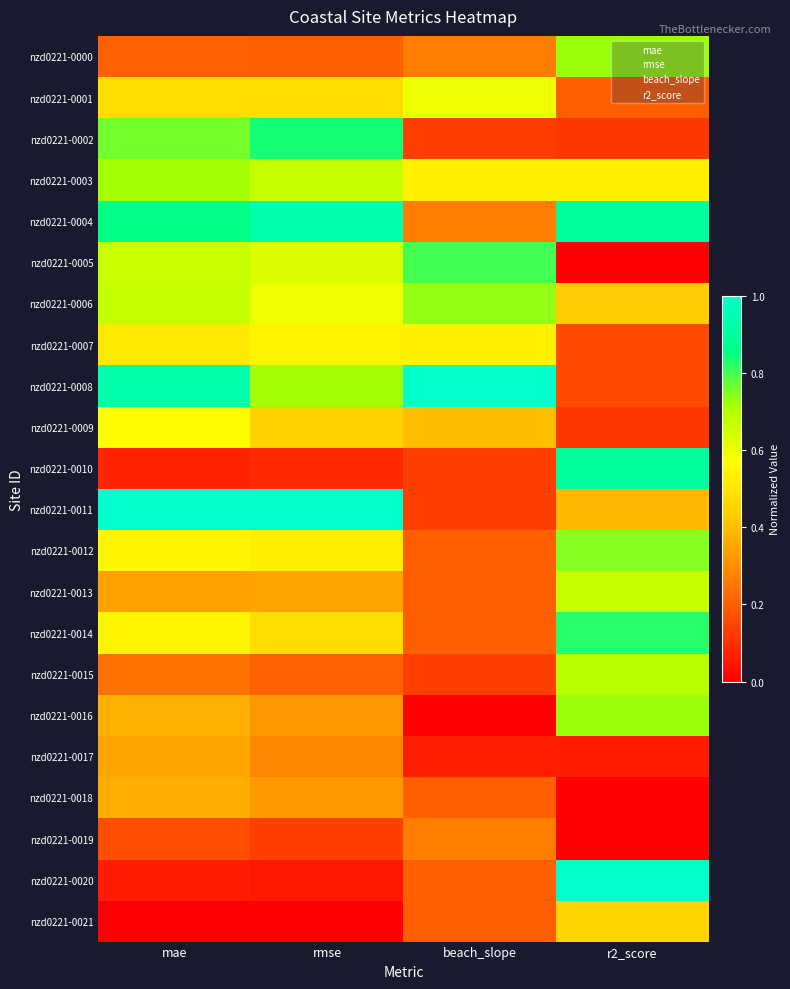

Reading right to left, list all the values displayed in this chart.

nzd0221-0000: r2_score=0.7	beach_slope=0.3	rmse=0.2	mae=0.2
nzd0221-0001: r2_score=0.2	beach_slope=0.6	rmse=0.5	mae=0.5
nzd0221-0002: r2_score=0.1	beach_slope=0.1	rmse=0.8	mae=0.8
nzd0221-0003: r2_score=0.5	beach_slope=0.5	rmse=0.7	mae=0.7
nzd0221-0004: r2_score=0.9	beach_slope=0.3	rmse=0.9	mae=0.9
nzd0221-0005: r2_score=0.0	beach_slope=0.8	rmse=0.6	mae=0.7
nzd0221-0006: r2_score=0.4	beach_slope=0.7	rmse=0.6	mae=0.7
nzd0221-0007: r2_score=0.2	beach_slope=0.5	rmse=0.5	mae=0.5
nzd0221-0008: r2_score=0.2	beach_slope=1.0	rmse=0.7	mae=0.9
nzd0221-0009: r2_score=0.1	beach_slope=0.4	rmse=0.4	mae=0.6
nzd0221-0010: r2_score=0.9	beach_slope=0.1	rmse=0.1	mae=0.1
nzd0221-0011: r2_score=0.4	beach_slope=0.1	rmse=1.0	mae=1.0
nzd0221-0012: r2_score=0.7	beach_slope=0.2	rmse=0.5	mae=0.5
nzd0221-0013: r2_score=0.7	beach_slope=0.2	rmse=0.3	mae=0.3
nzd0221-0014: r2_score=0.8	beach_slope=0.2	rmse=0.5	mae=0.5
nzd0221-0015: r2_score=0.7	beach_slope=0.1	rmse=0.2	mae=0.2
nzd0221-0016: r2_score=0.7	beach_slope=0.0	rmse=0.3	mae=0.4
nzd0221-0017: r2_score=0.1	beach_slope=0.1	rmse=0.3	mae=0.3
nzd0221-0018: r2_score=0.0	beach_slope=0.2	rmse=0.3	mae=0.4
nzd0221-0019: r2_score=0.0	beach_slope=0.3	rmse=0.1	mae=0.2
nzd0221-0020: r2_score=1.0	beach_slope=0.2	rmse=0.1	mae=0.1
nzd0221-0021: r2_score=0.5	beach_slope=0.2	rmse=0.0	mae=0.0